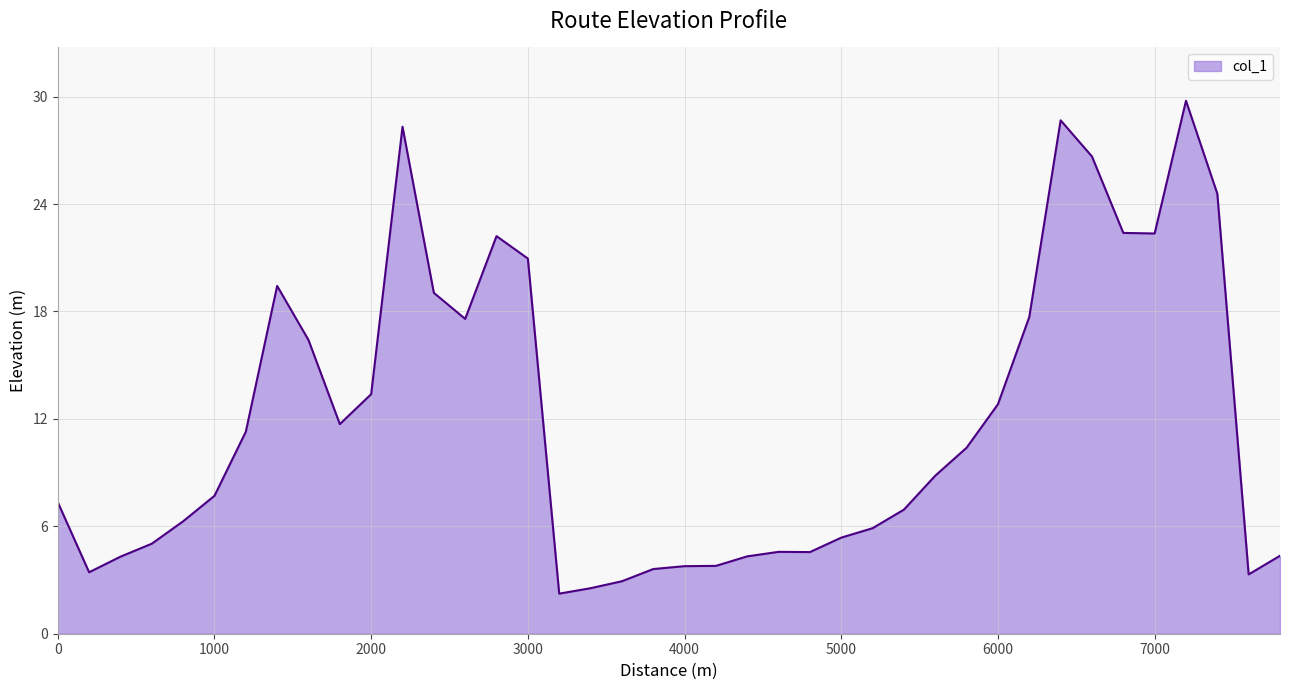

Does the chart have visible grid lines?

Yes